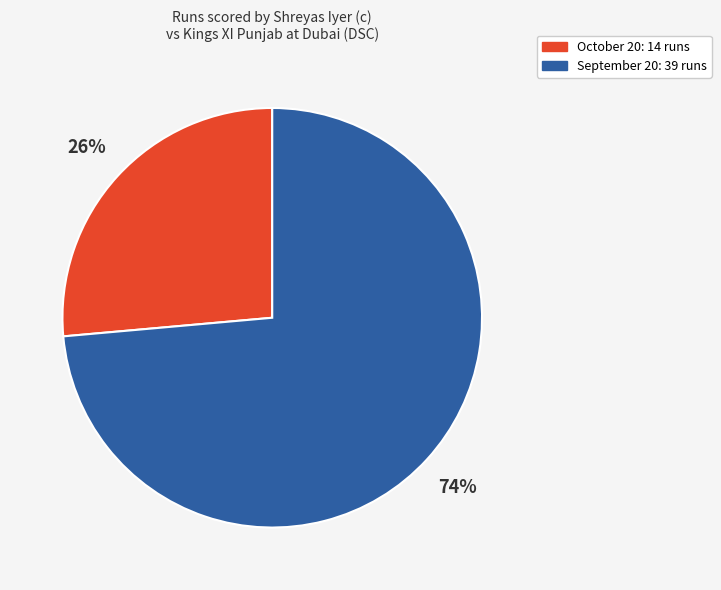

Which has a higher value, September 20 or October 20?

September 20